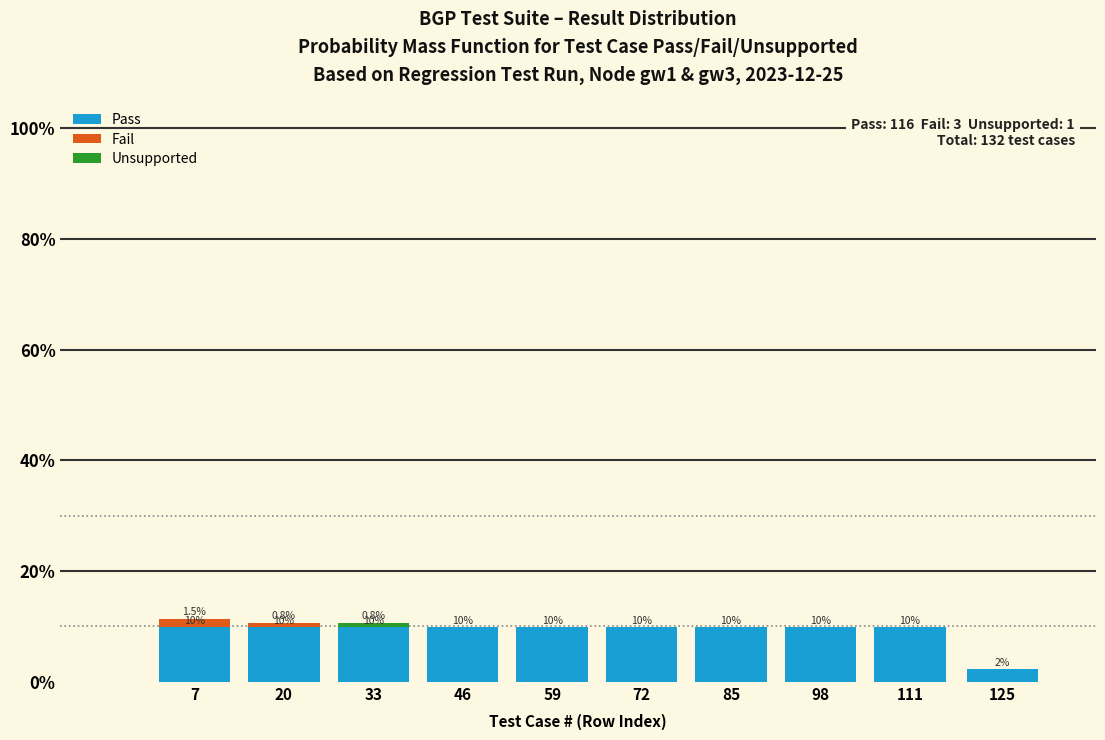

Is it true that Pass equals 9.8 at 59?

True